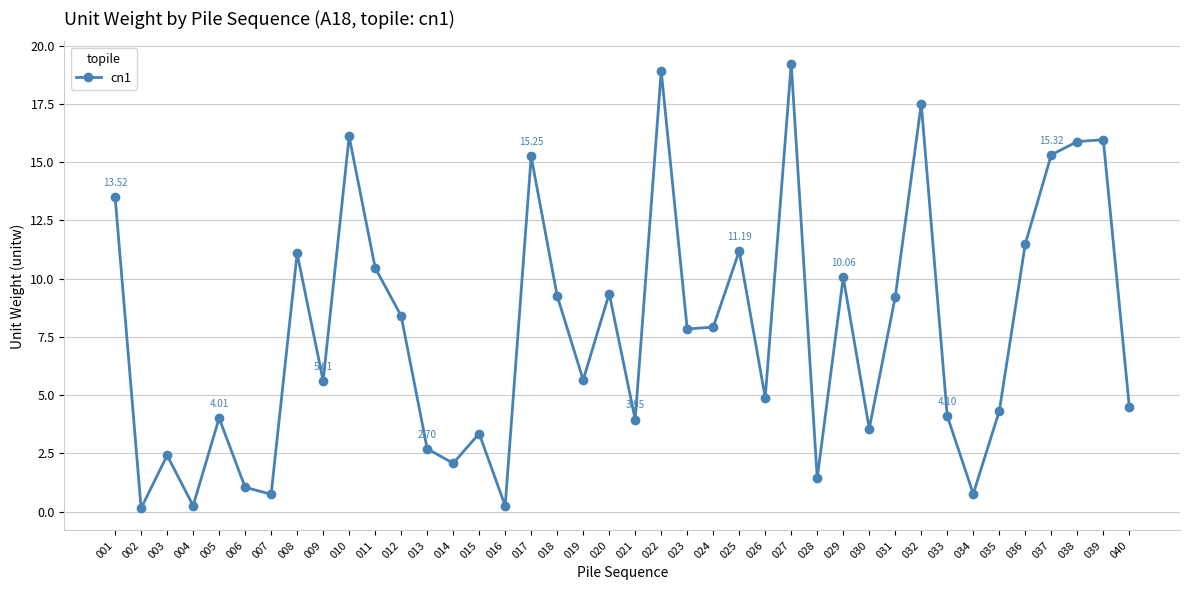

How many data points does each series have?

40